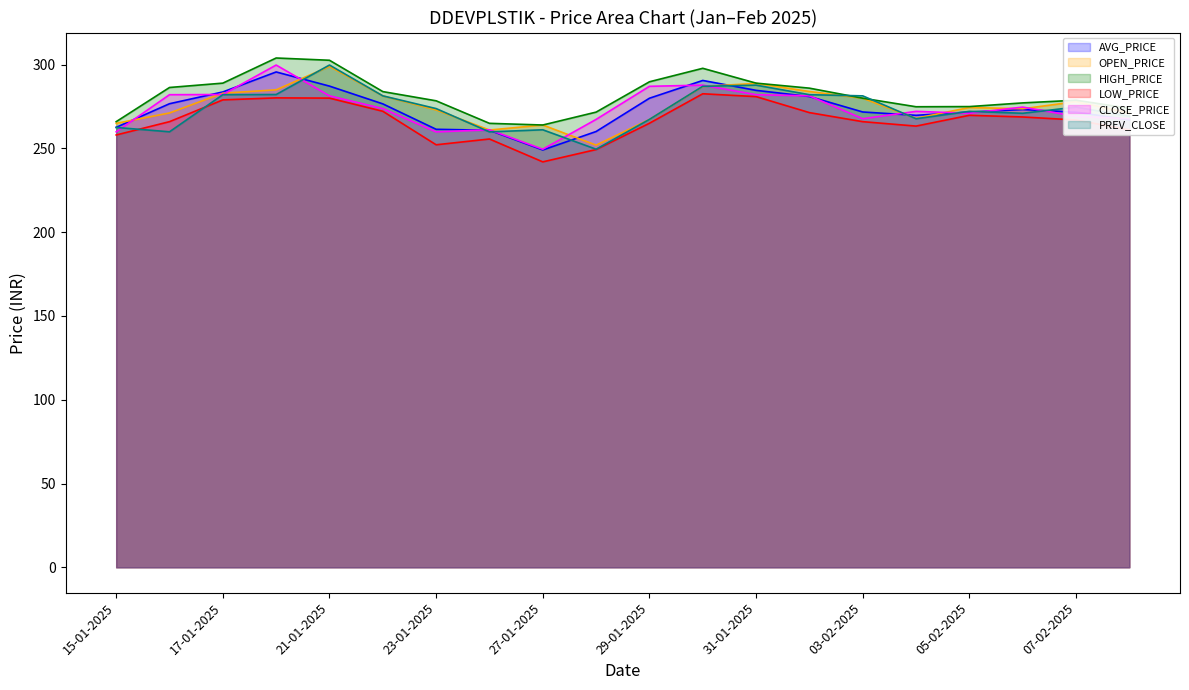

Which has a higher value, 24-01-2025 or 28-01-2025?

24-01-2025